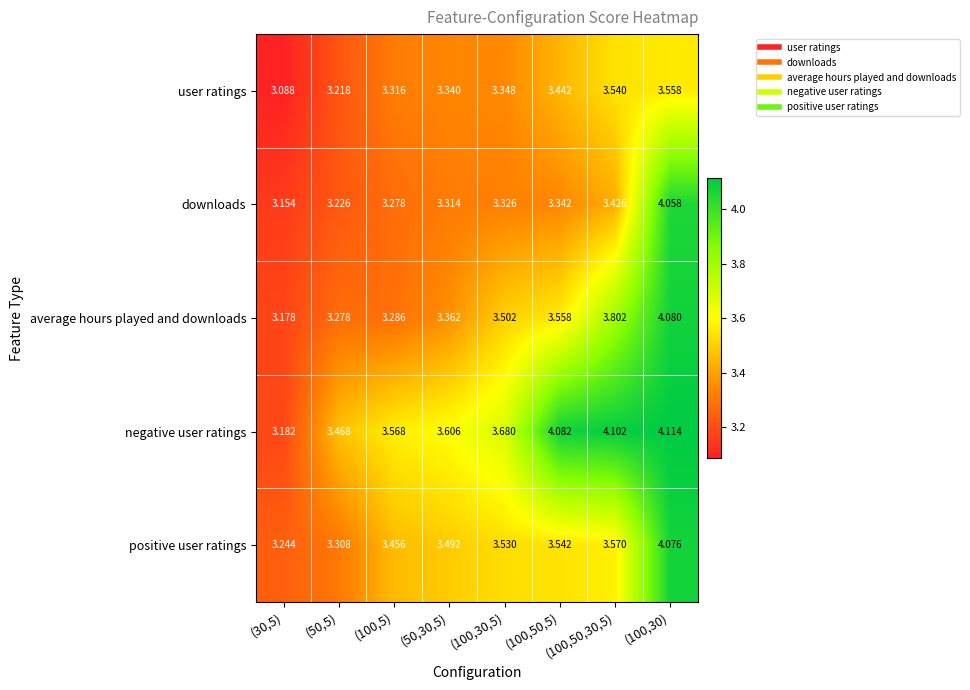

What is the minimum value shown in the chart?

3.1